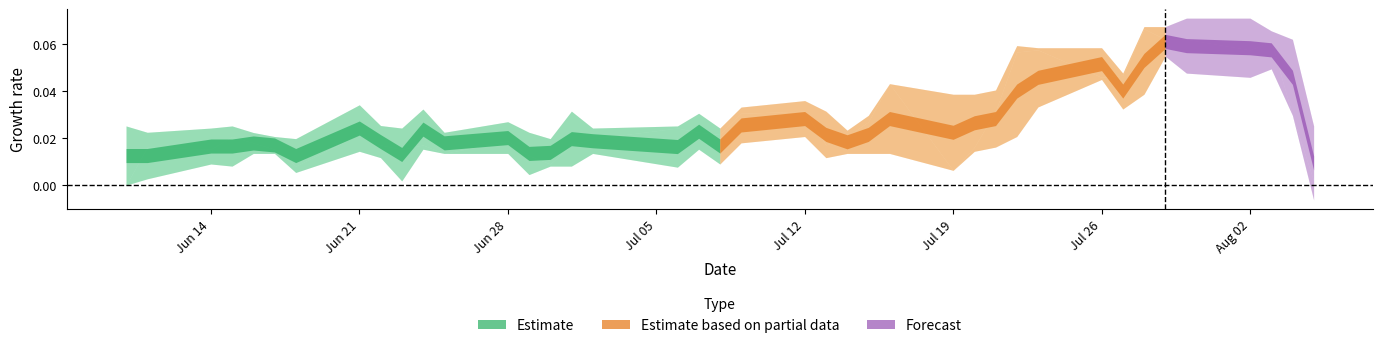

The low series shows 19.9 at low. True or false?

False